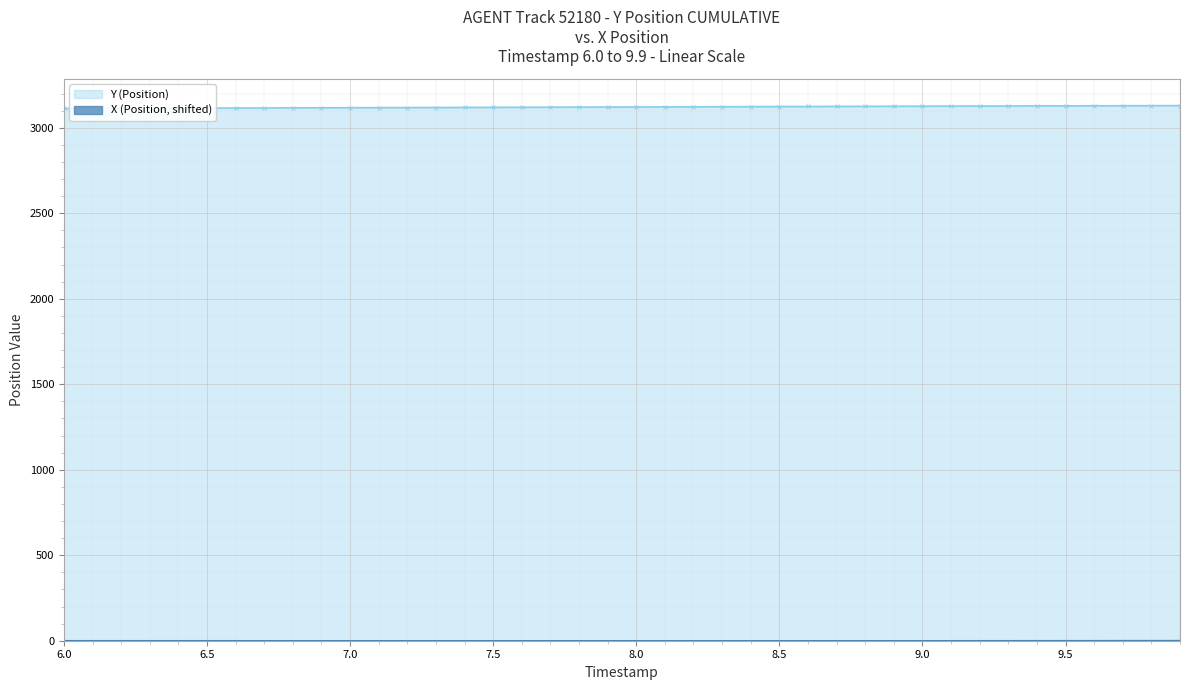

List the series in order of their peak value, highest first.

Y (Position), X (Position)